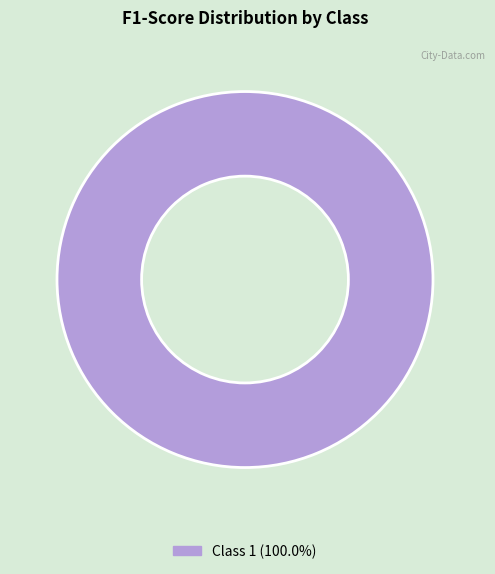

Is there any slice that represents more than half of the pie?

Yes